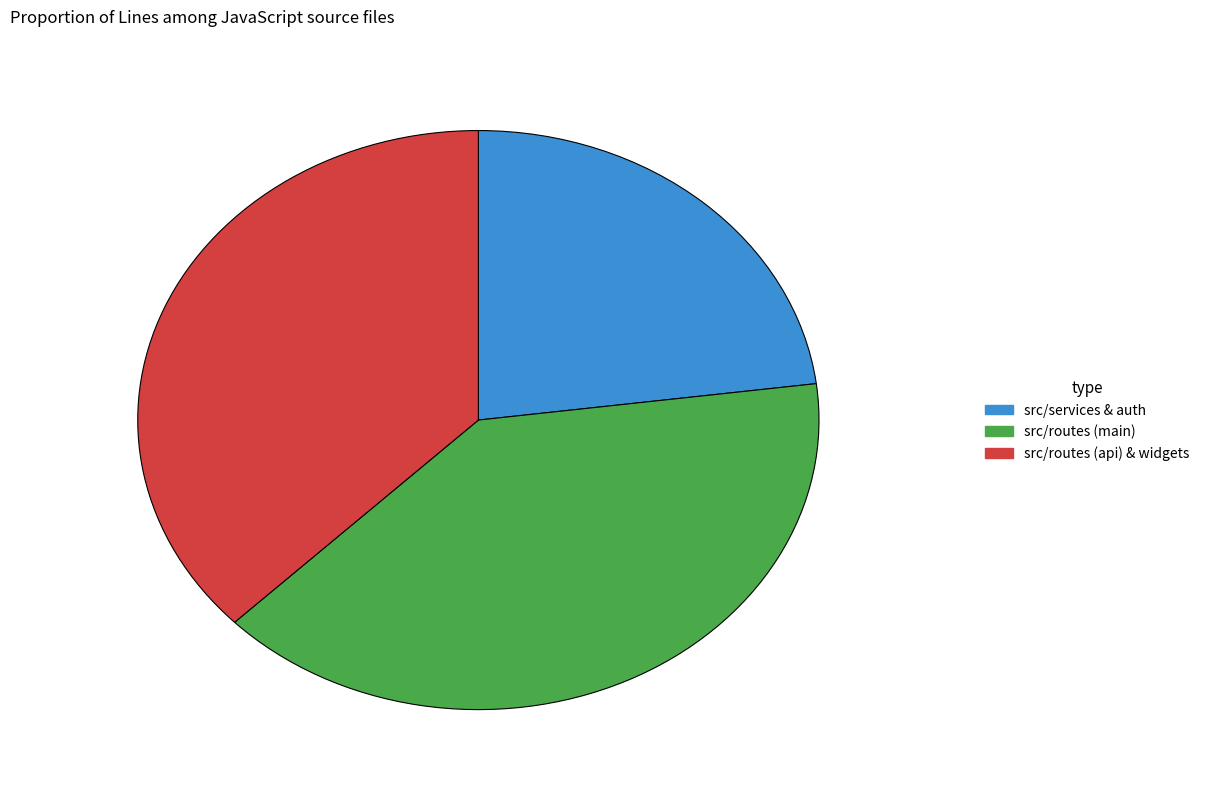

What is the largest slice in the pie chart?

src/routes (main)